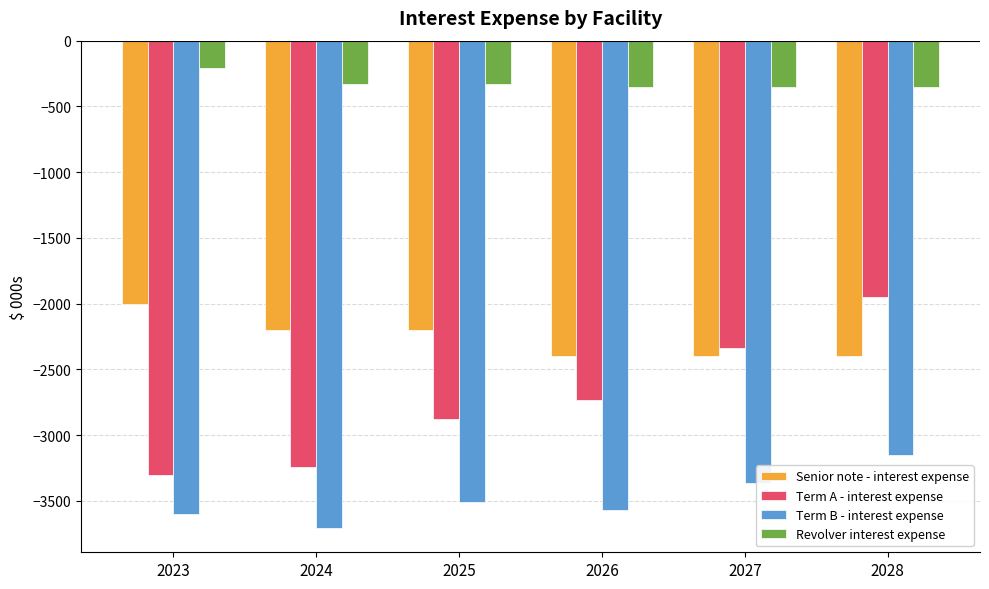

Between 2026 and 2027, which series saw the biggest shift?

Term A - interest expense